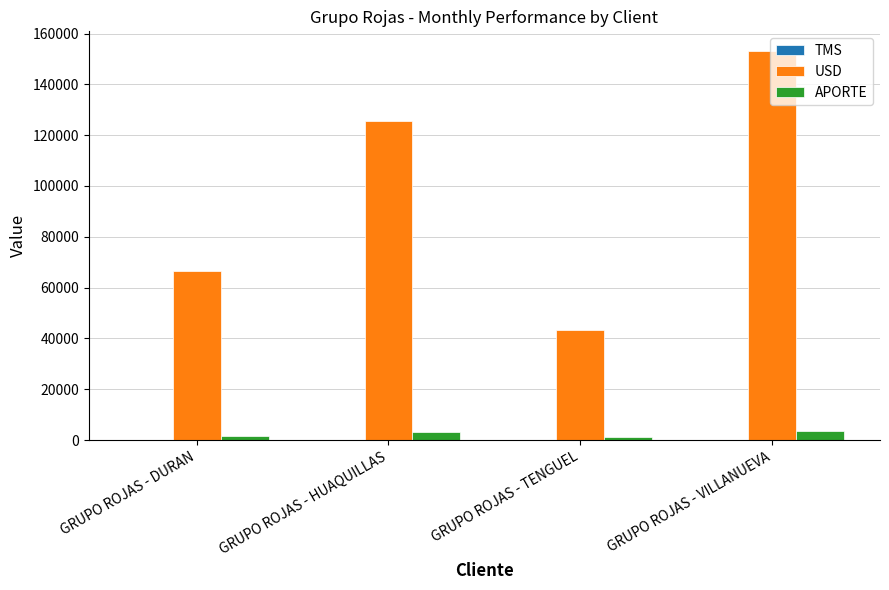

Is it true that APORTE equals 3749.5 at GRUPO ROJAS - VILLANUEVA?

True